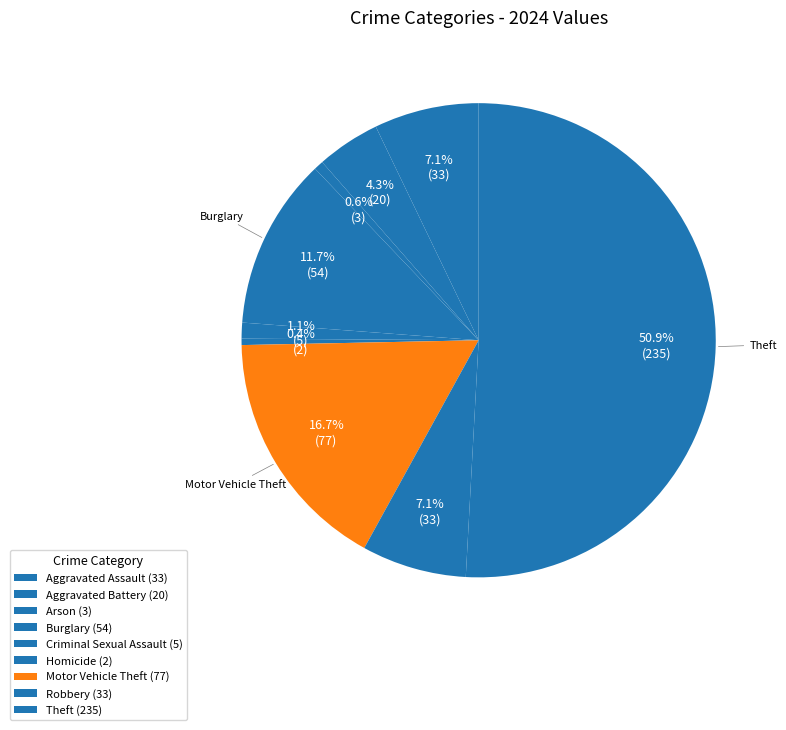

How many segments does this pie chart have?

9